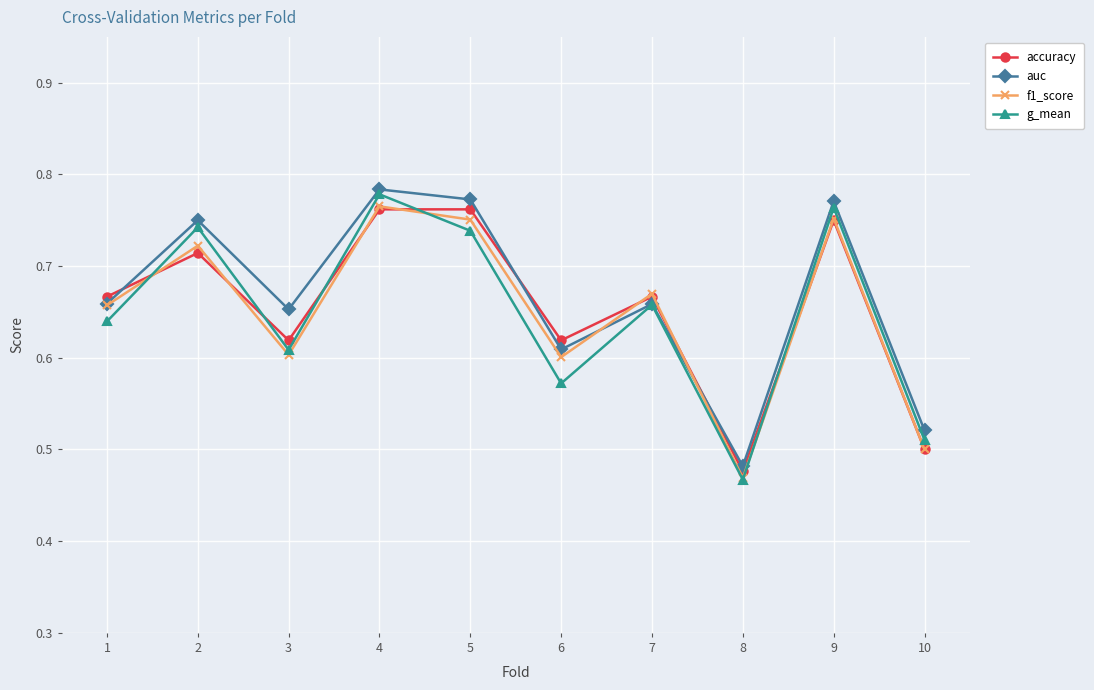

Where is the first local minimum for auc?

3